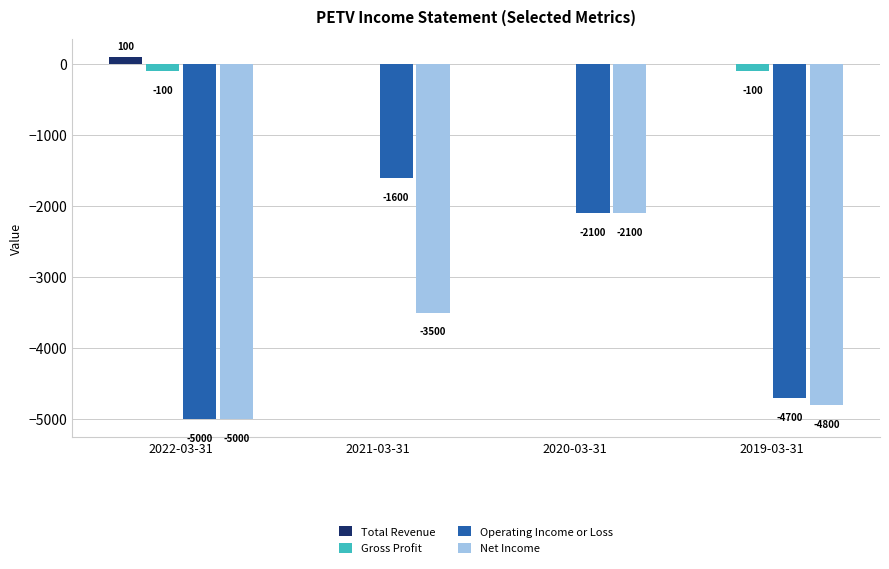

How many Gross Profit values are between -100 and 0?

4